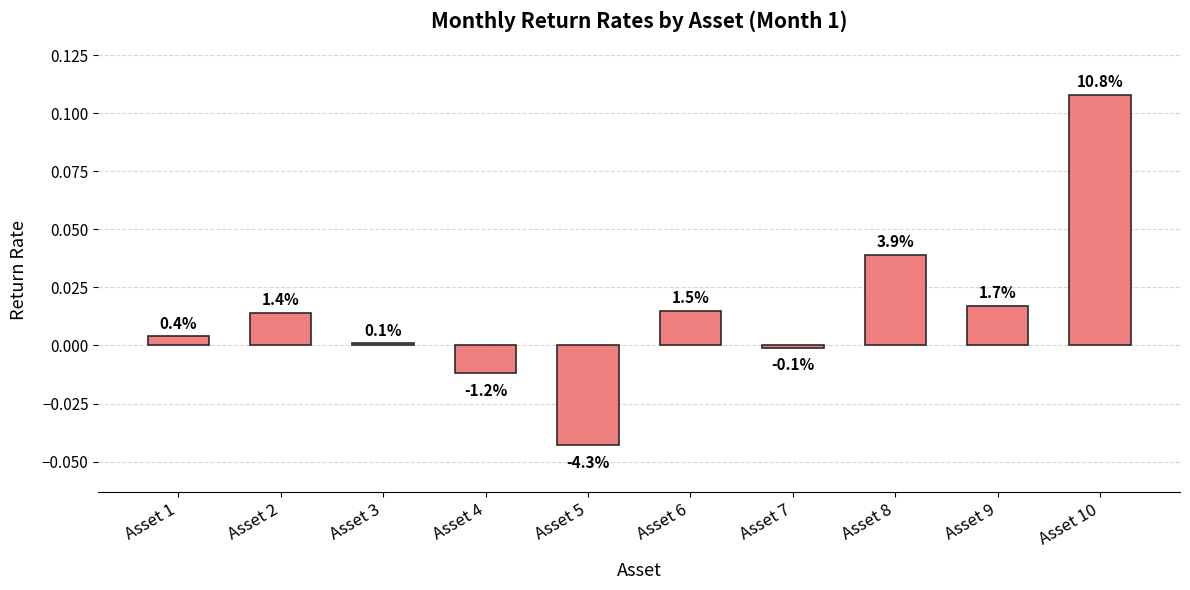

How many bars are there in total?

10